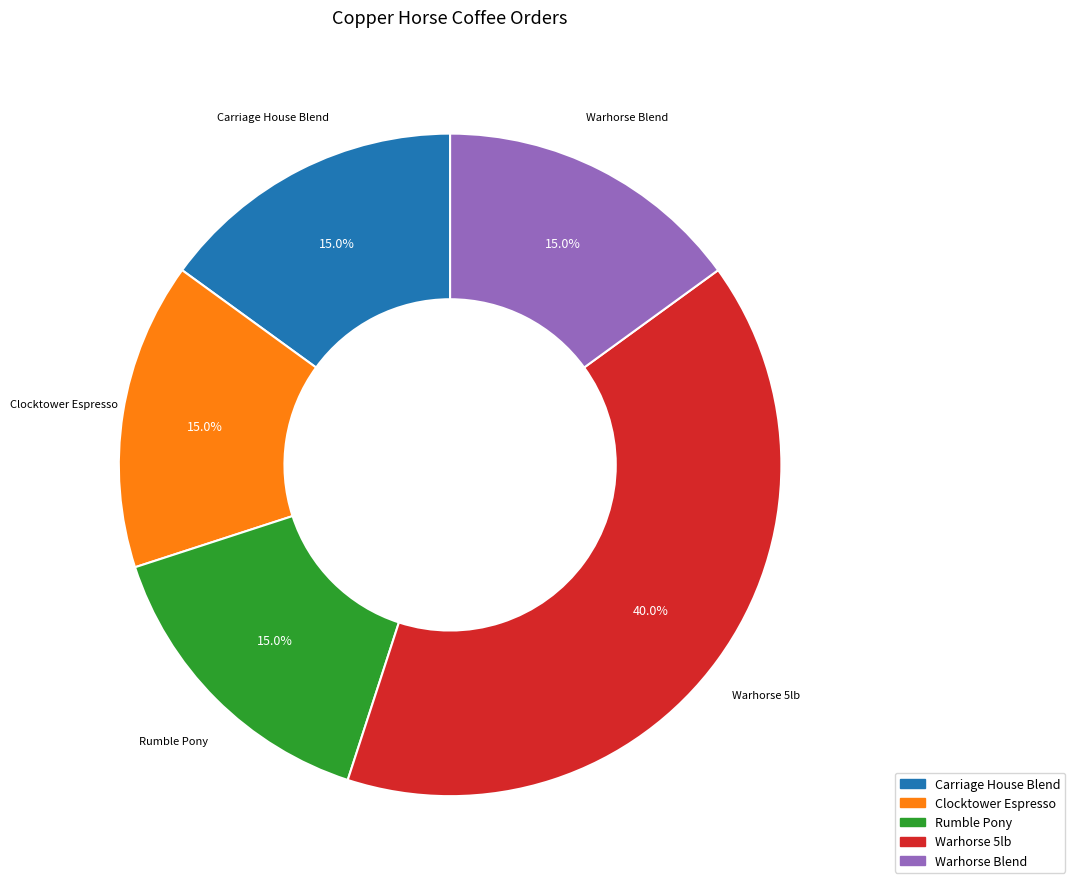

Does Carriage House Blend account for over 50% of the chart?

No